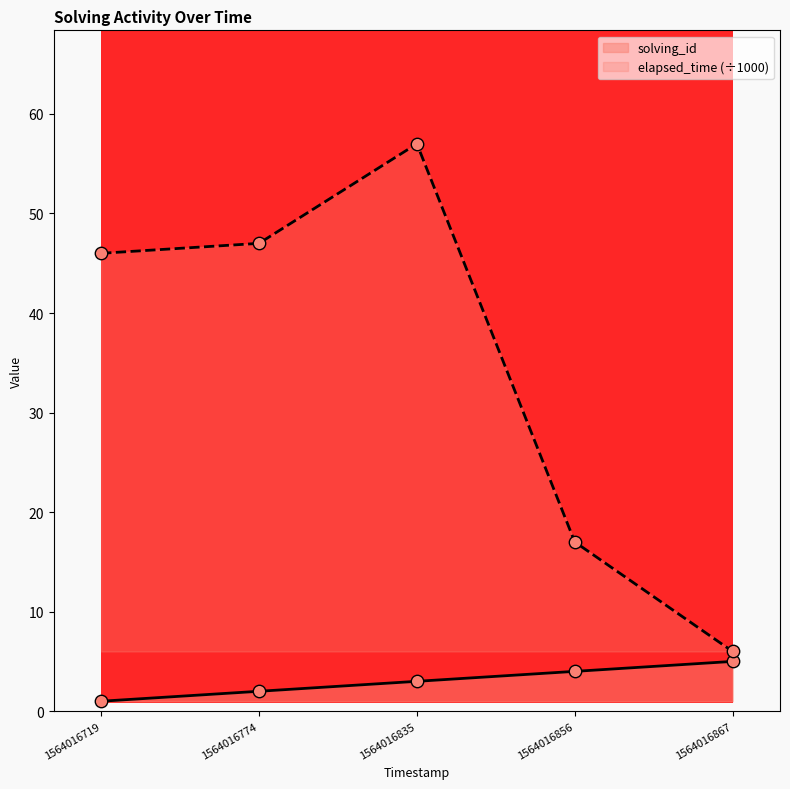

At how many categories does at least one series exceed 15?

4